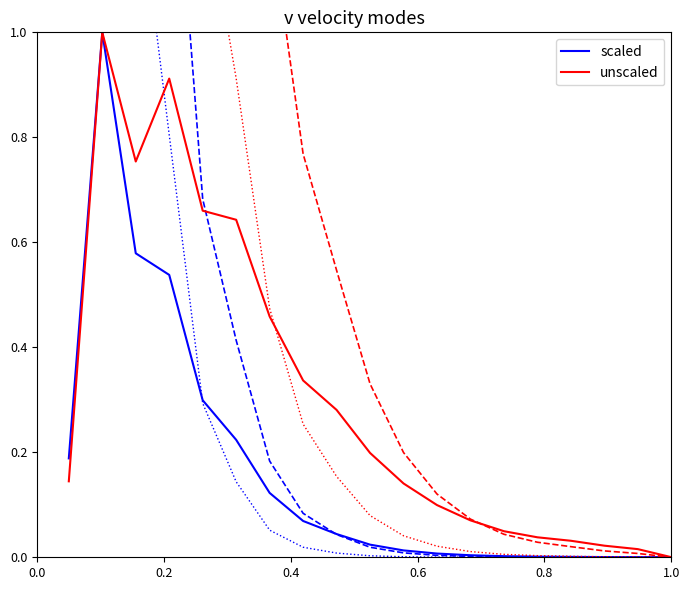

What is the maximum value for scaled?

1.0